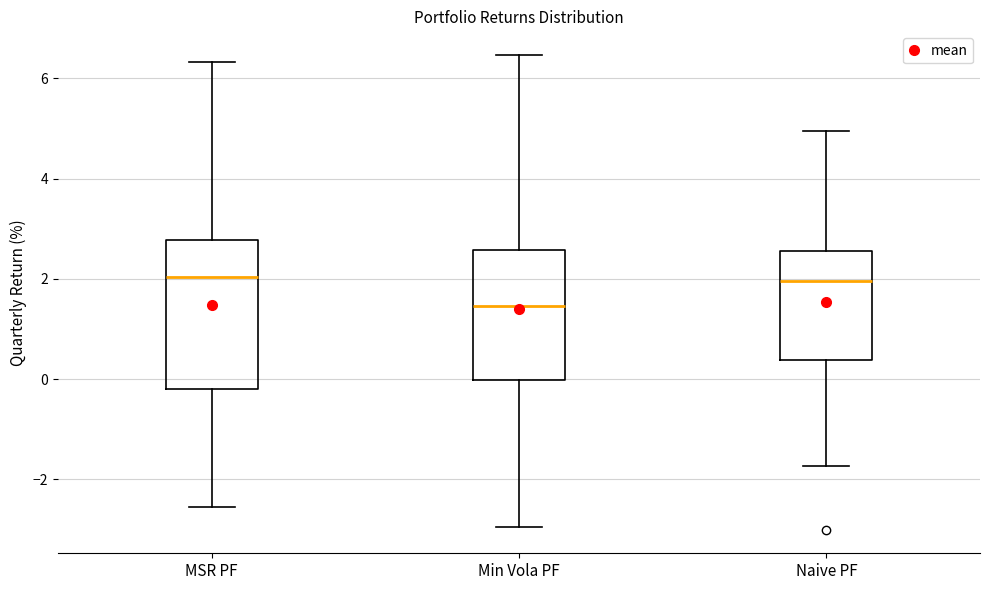

Reading left to right, read every box against the y-axis: the position of its median line, the range the box covers, and the ends of its whiskers. The values are not printed on the chart, so give them approximately, as read against the axis.

MSR PF: median 2.0, box -0.2 to 2.8, whiskers -2.6 to 6.4
Min Vola PF: median 1.4, box 0.0 to 2.6, whiskers -3.0 to 6.4
Naive PF: median 2.0, box 0.4 to 2.6, whiskers -1.8 to 5.0